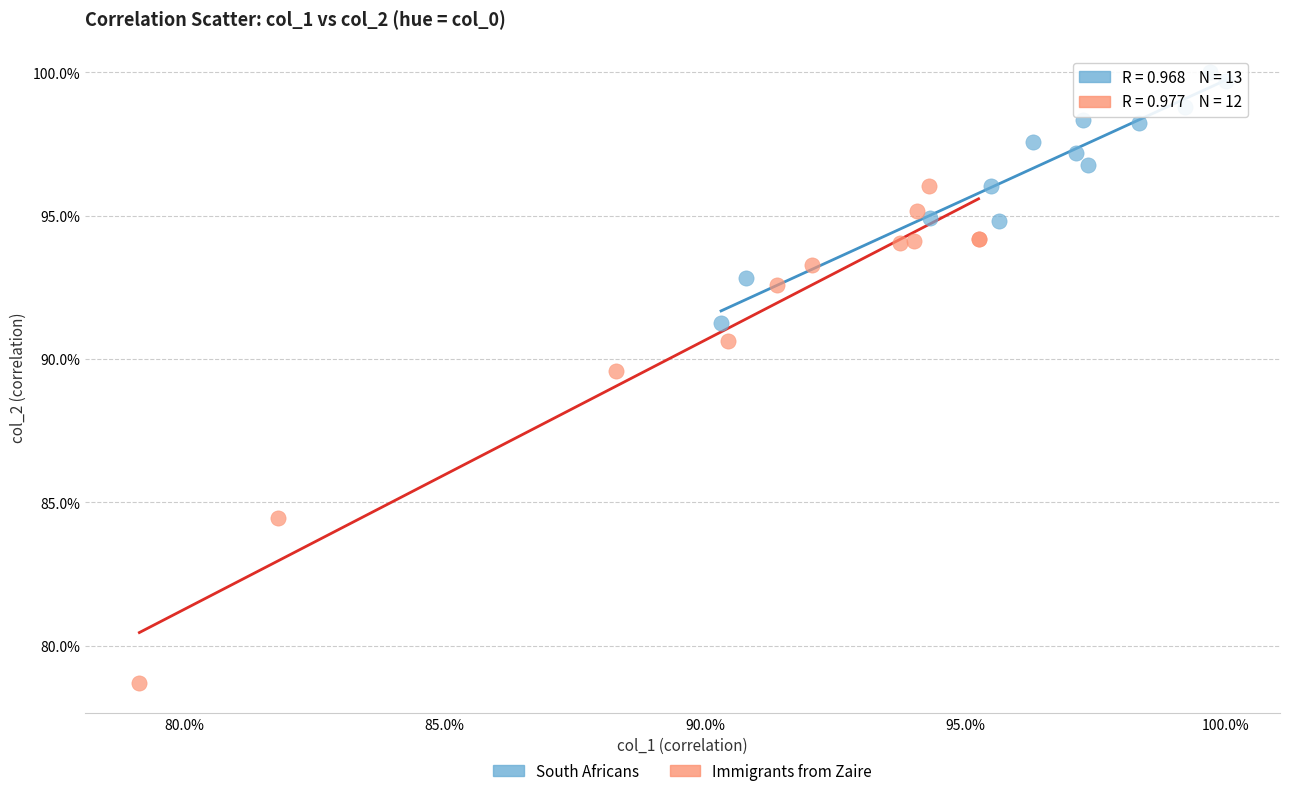

What are all the series names shown in the legend?

South Africans, Immigrants from Zaire